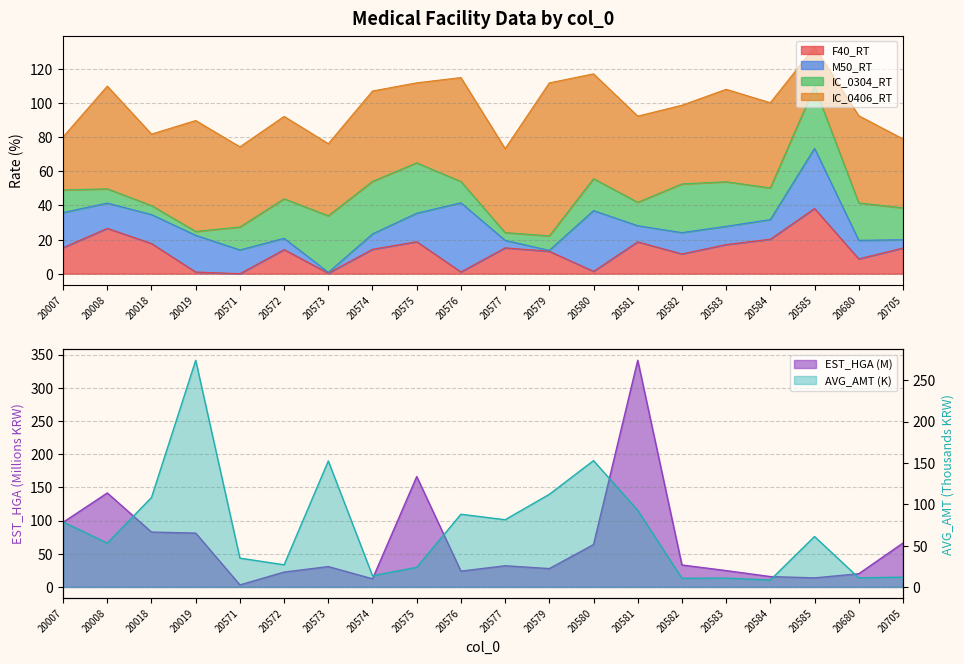

How many data points does each series have?

20